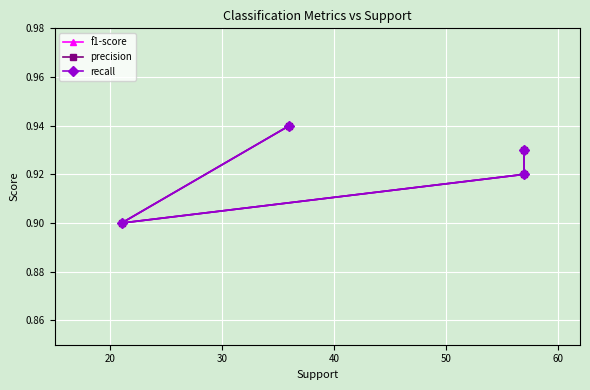

True or false: recall has a value of 1.5 at 30.

False